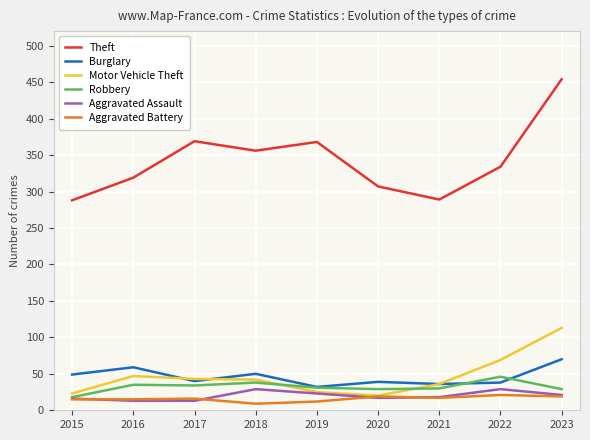

What is the maximum value shown in the chart?

454